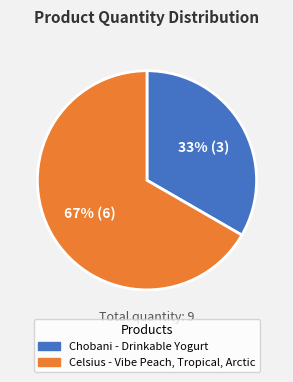

What is the ratio of the value at Celsius - Vibe Peach, Tropical, Arctic to the value at Chobani - Drinkable Yogurt?

2.0